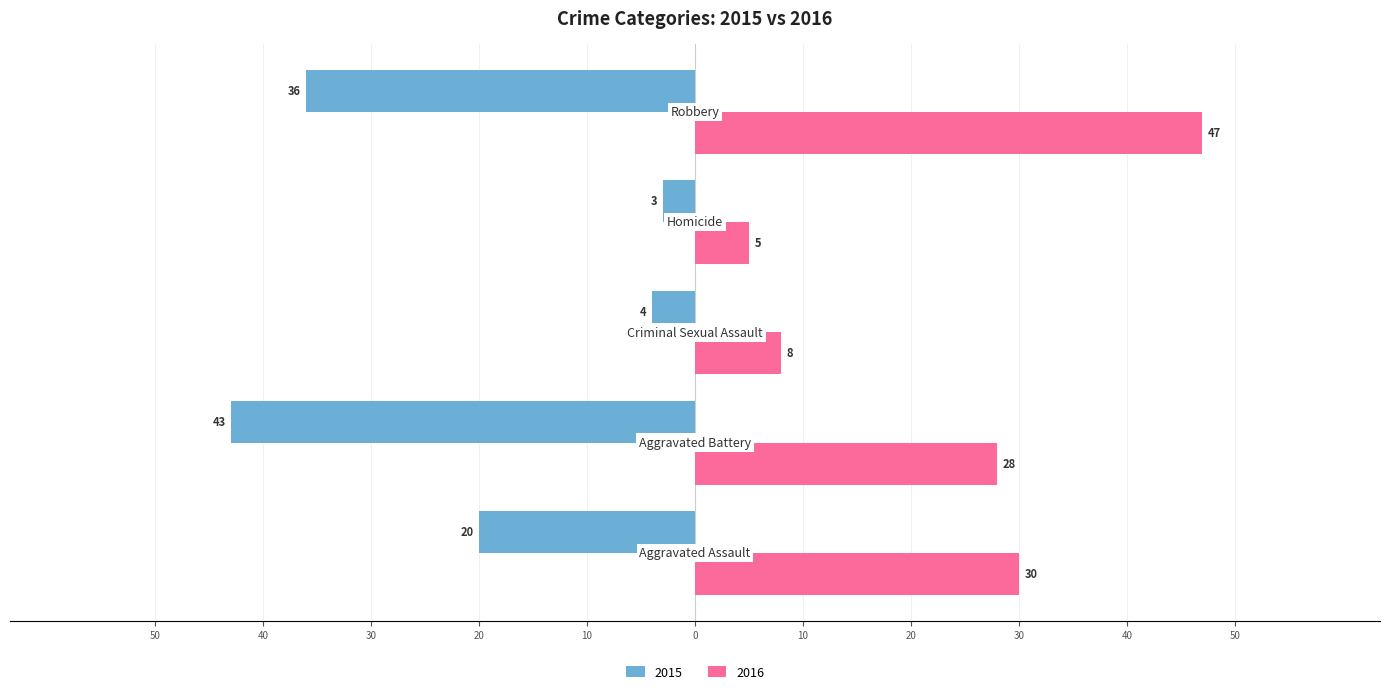

What are all the series names shown in the legend?

2015, 2016